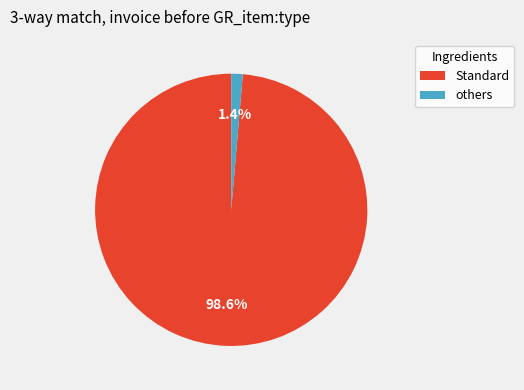

Count the number of slices in the pie.

2